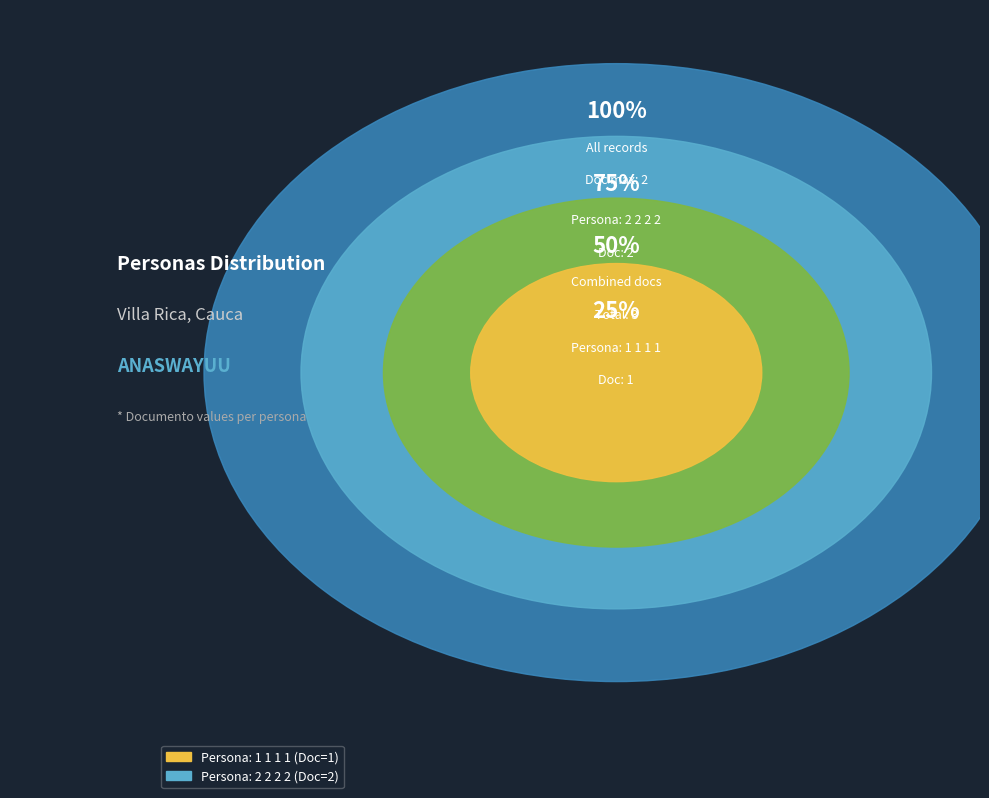

Is there a majority slice in this chart?

Yes